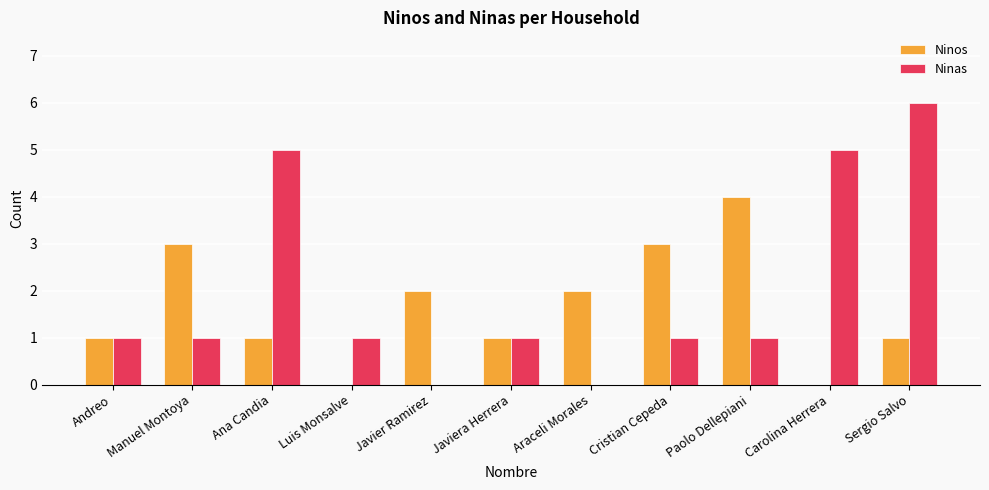

True or false: Ninas has a value of 5 at Ana Candia.

True